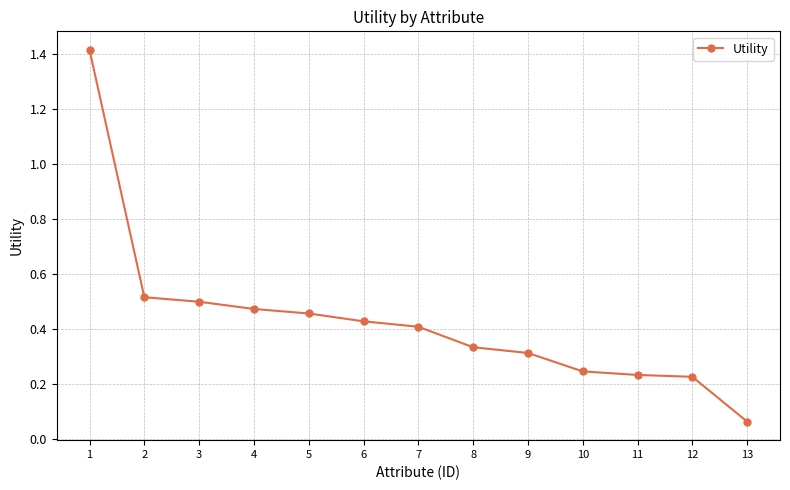

True or false: the data shows 0.7 at 7.

False